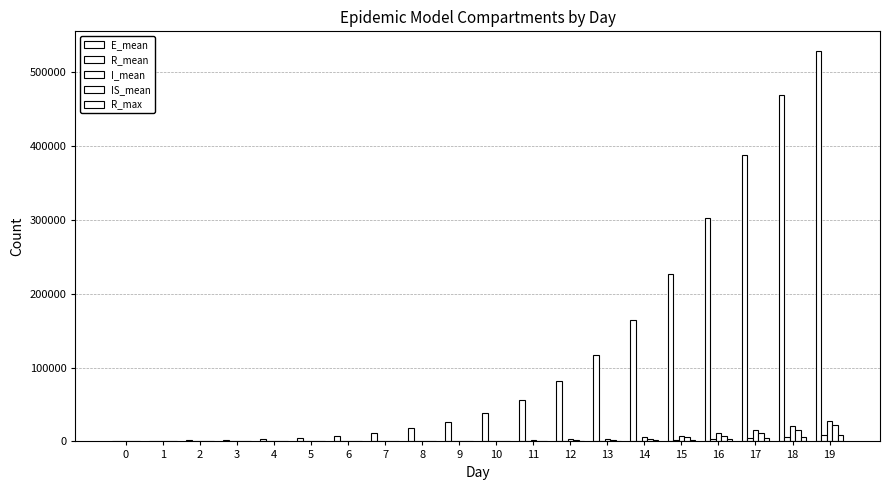

What is the value of the R_mean bar at the 9th from the left?

77.0